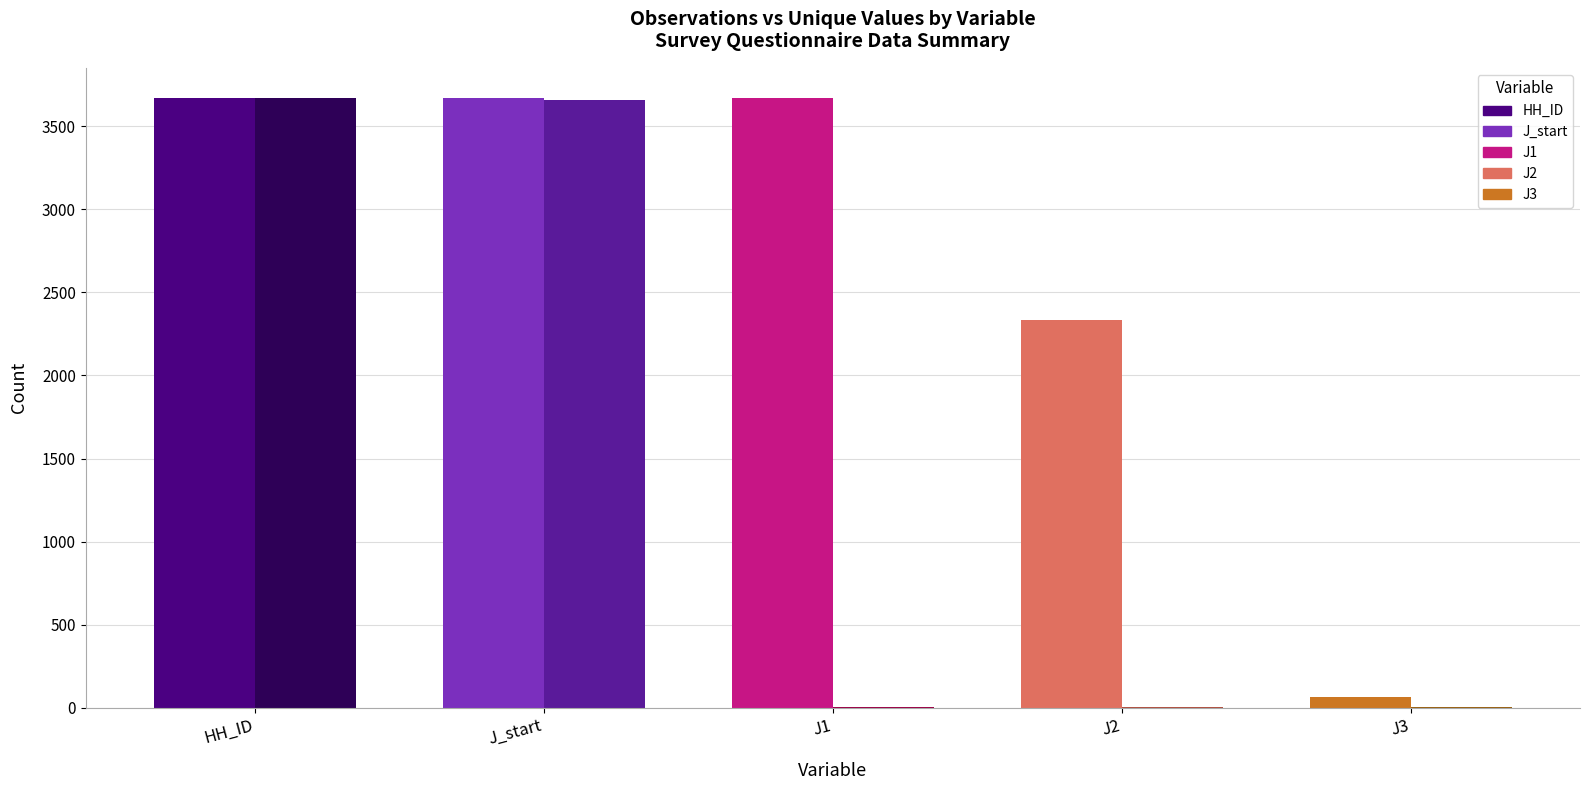

What is the spread (max minus min) of values at J_start?

9